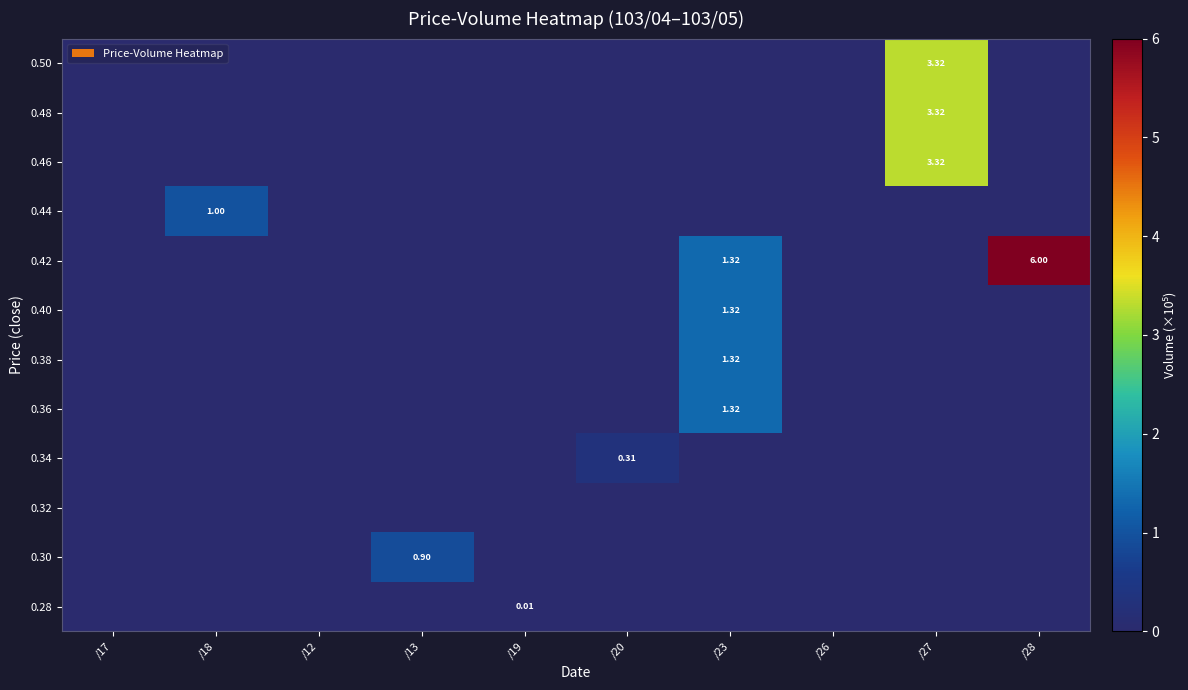

Rank the series by their maximum value, from highest to lowest.

0.42, 0.46, 0.48, 0.50, 0.36, 0.38, 0.40, 0.44, 0.30, 0.34, 0.28, 0.32